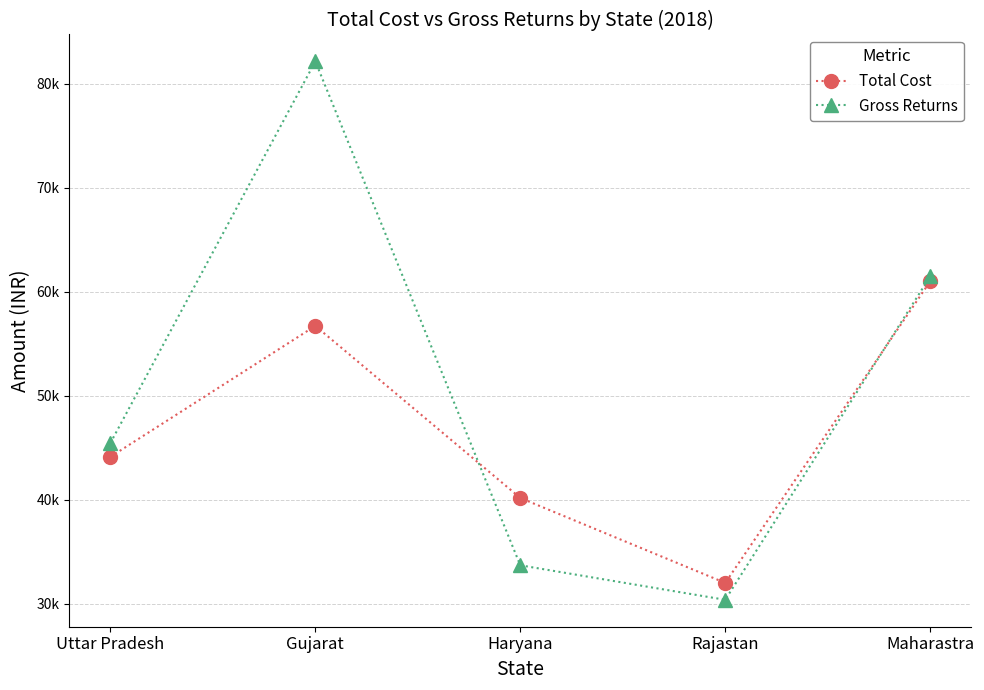

Rank the series at Maharastra from highest to lowest value.

Gross Returns, Total Cost